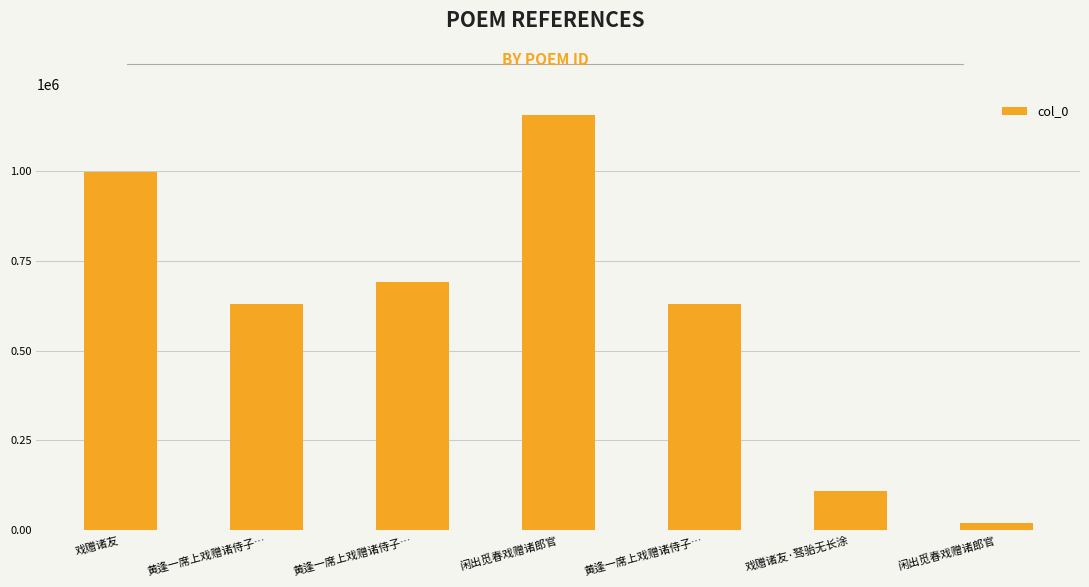

What is the sum of the values at 黄逢一席上戏赠诸侍子… and 黄逢一席上戏赠诸侍子…?

1319928